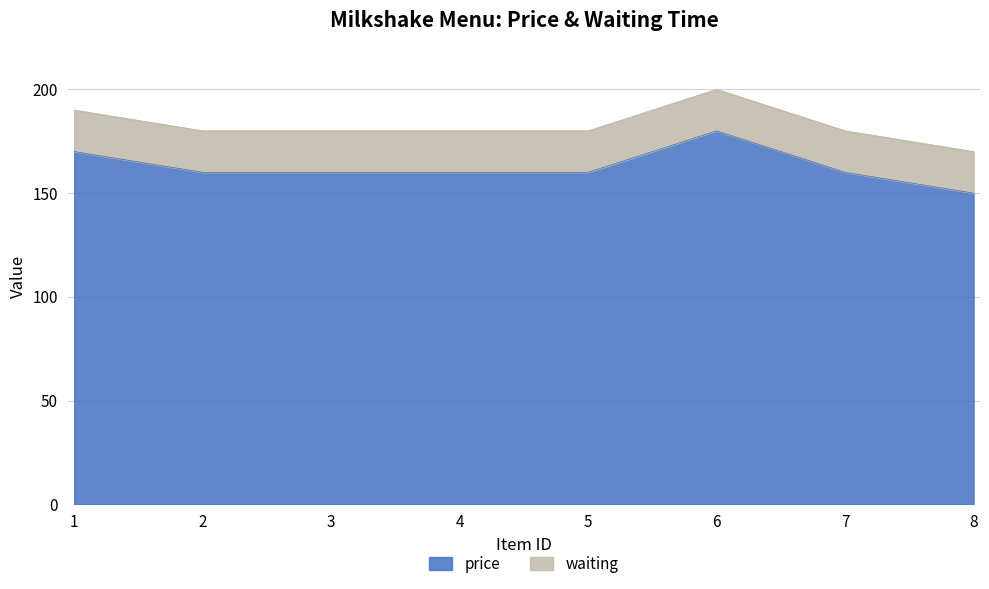

List the labels in order of value, smallest first.

8, 2, 3, 4, 5, 7, 1, 6